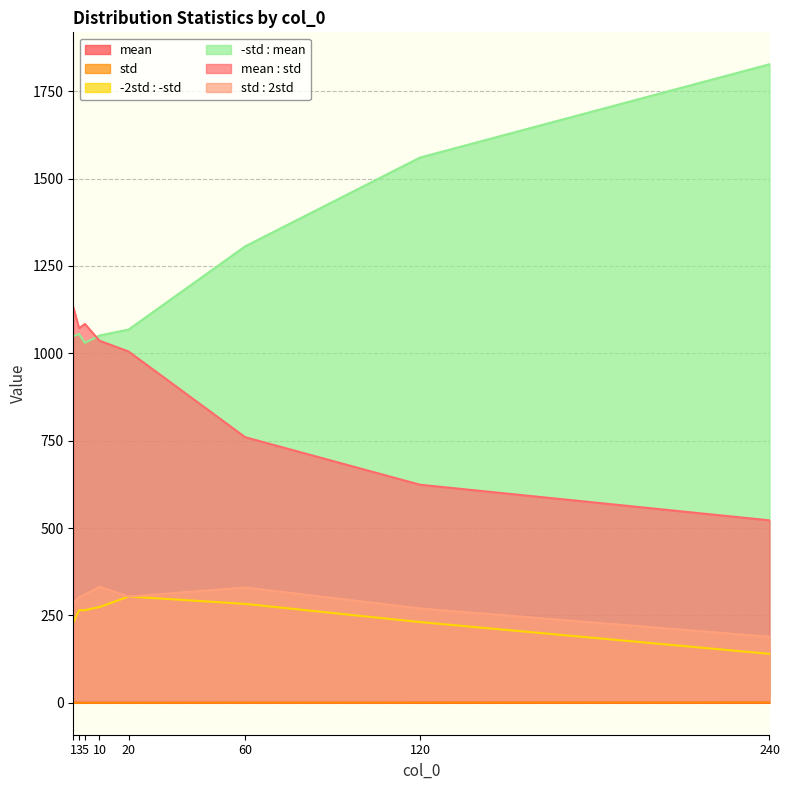

What is the sum of the std : 2std values at 5 and 10?

642.0